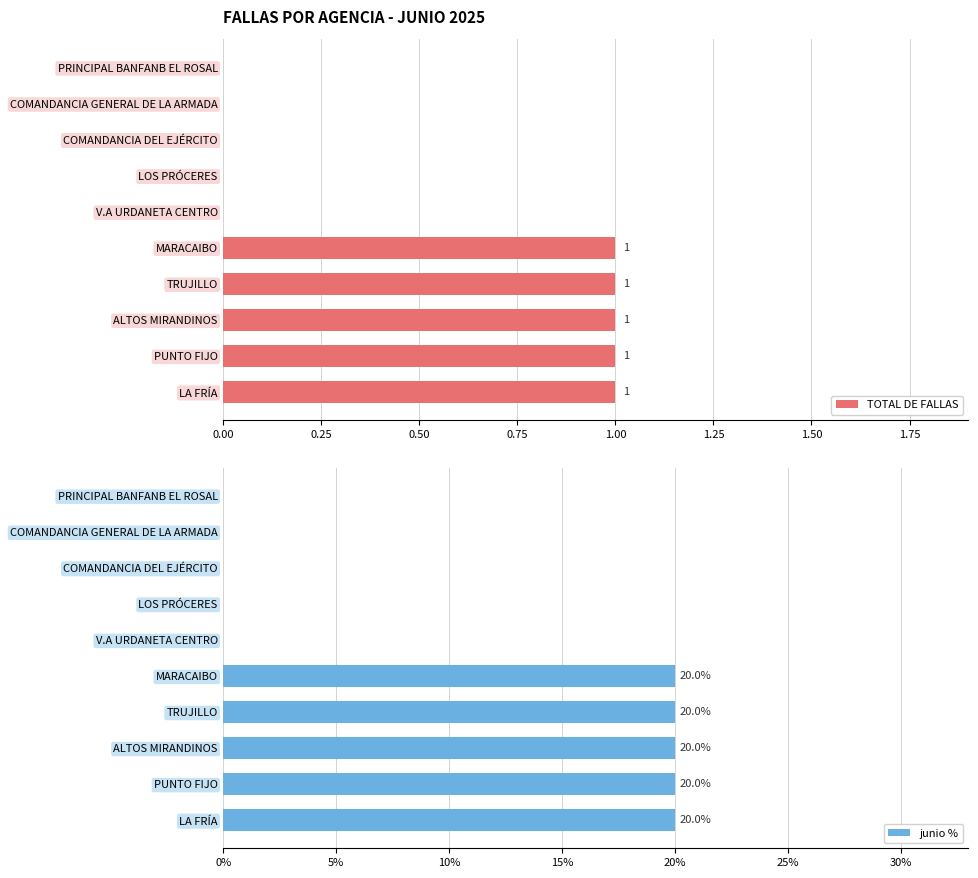

What is the value of the TOTAL DE FALLAS bar at the 10th from the left?

1.0